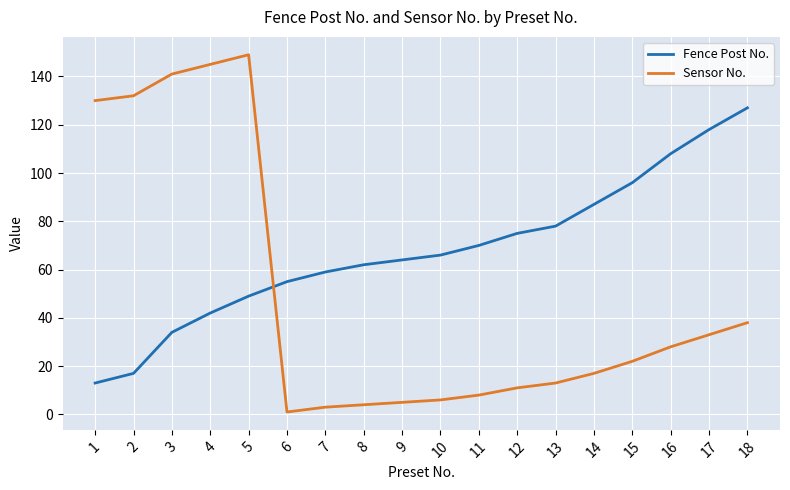

The Fence Post No. series shows 42 at 4. True or false?

True